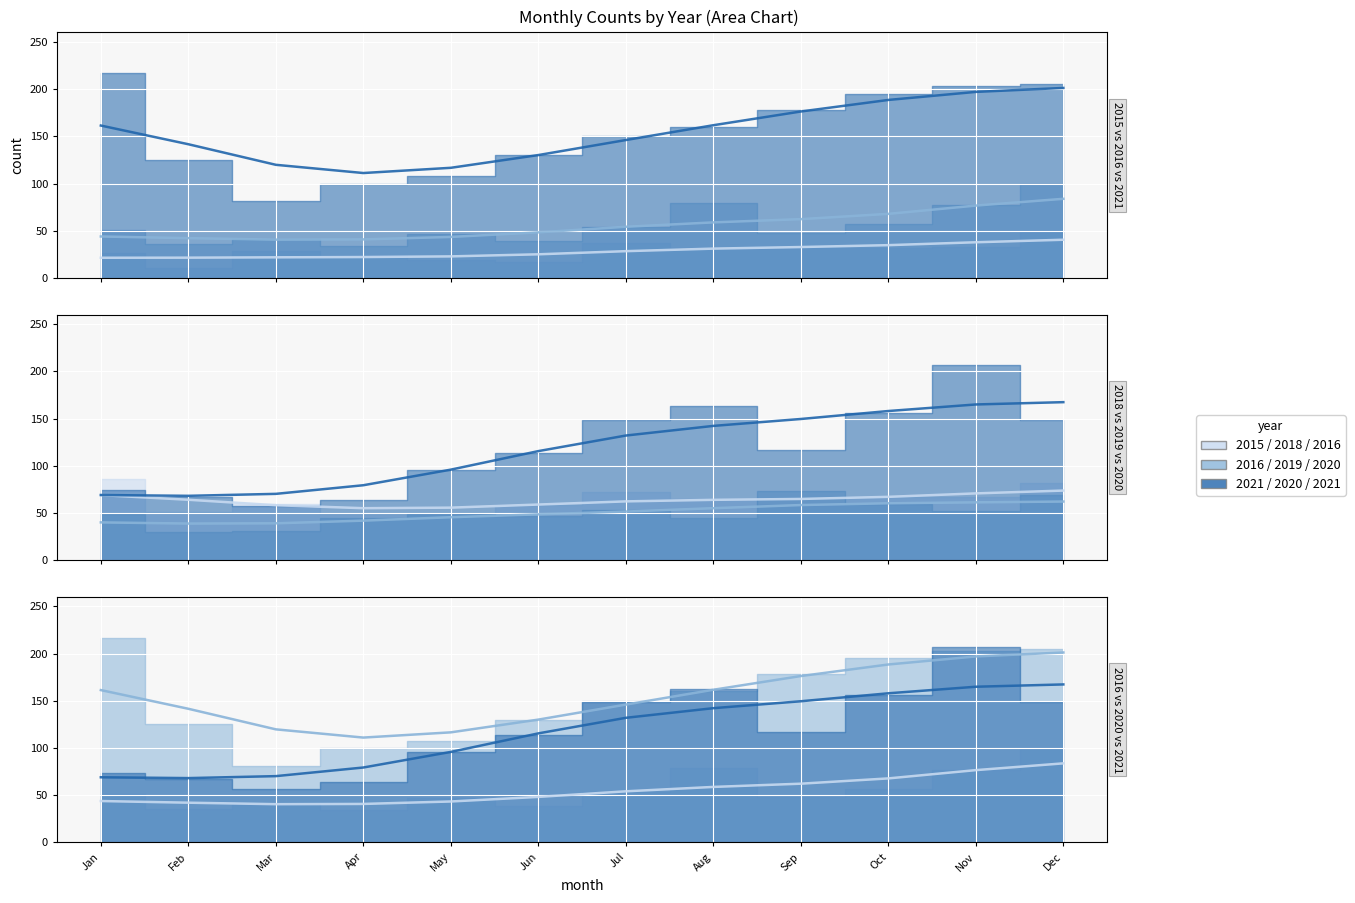

At which label does 2015 reach its minimum?

February